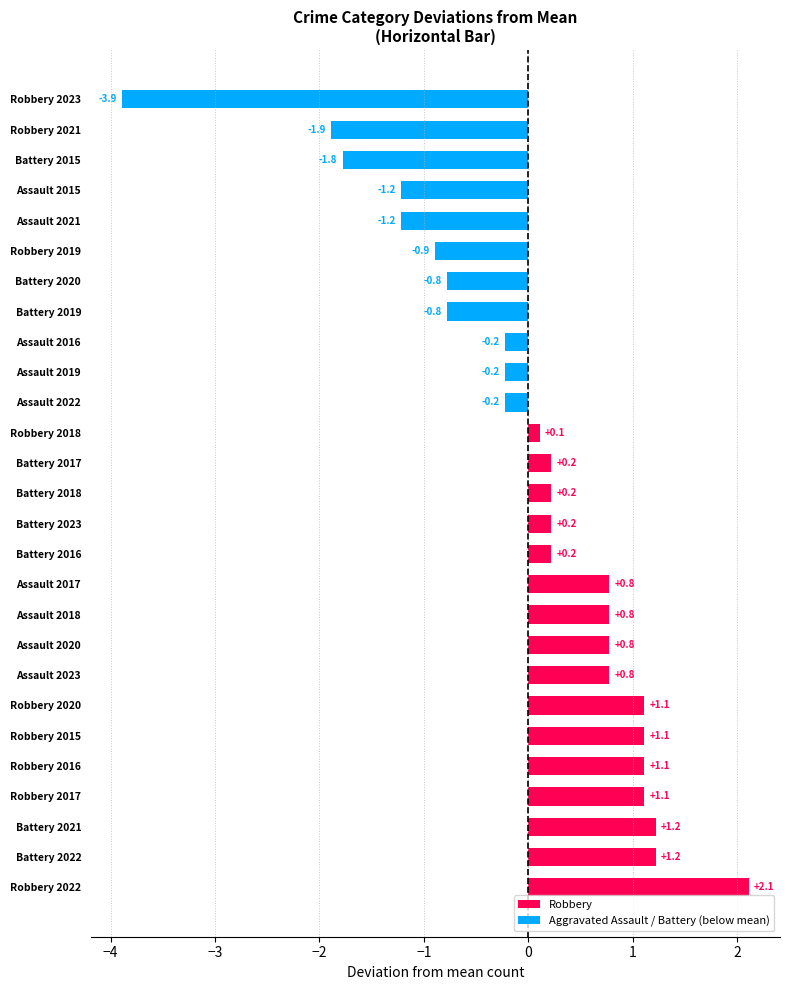

True or false: the data shows -1.3 at Robbery 2021.

False